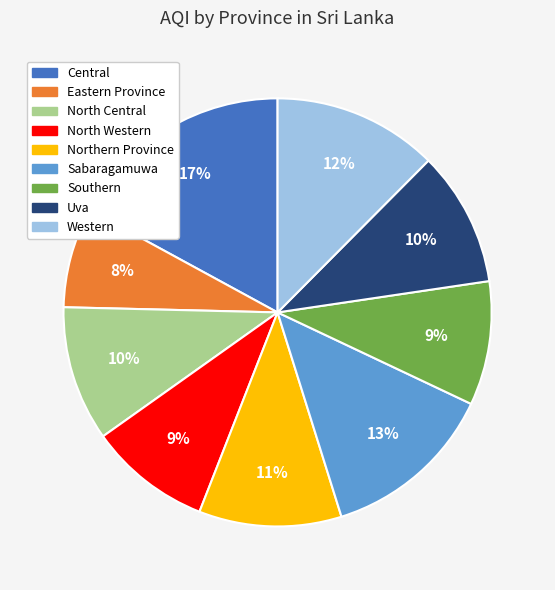

Count the number of slices in the pie.

9